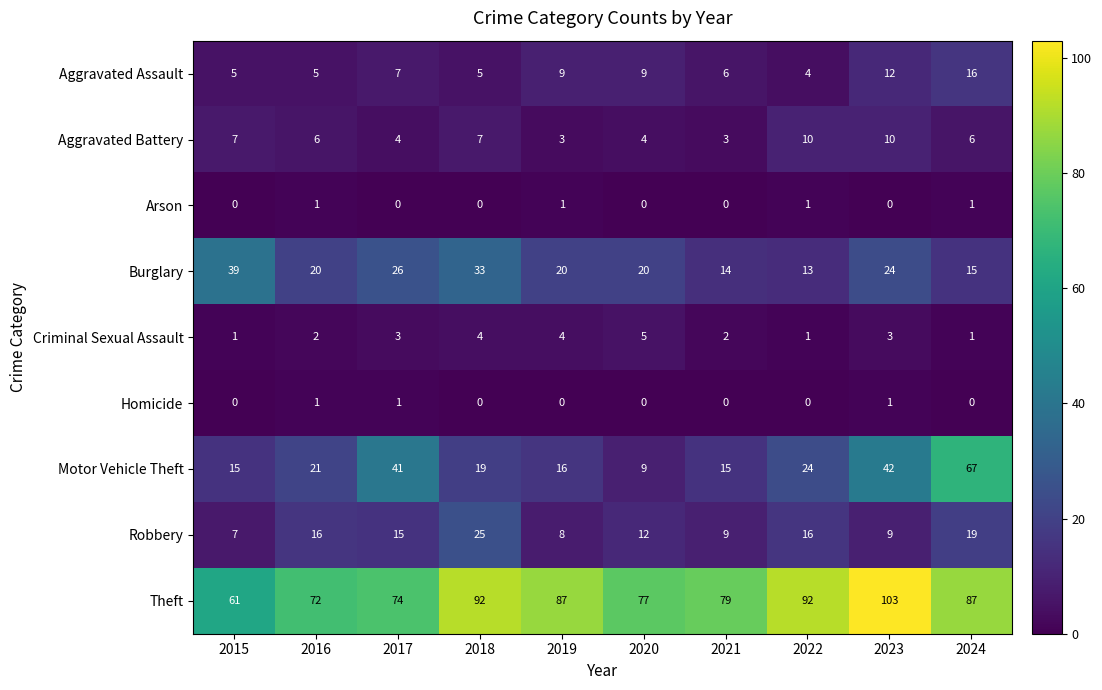

How many categories are shown in the chart?

10